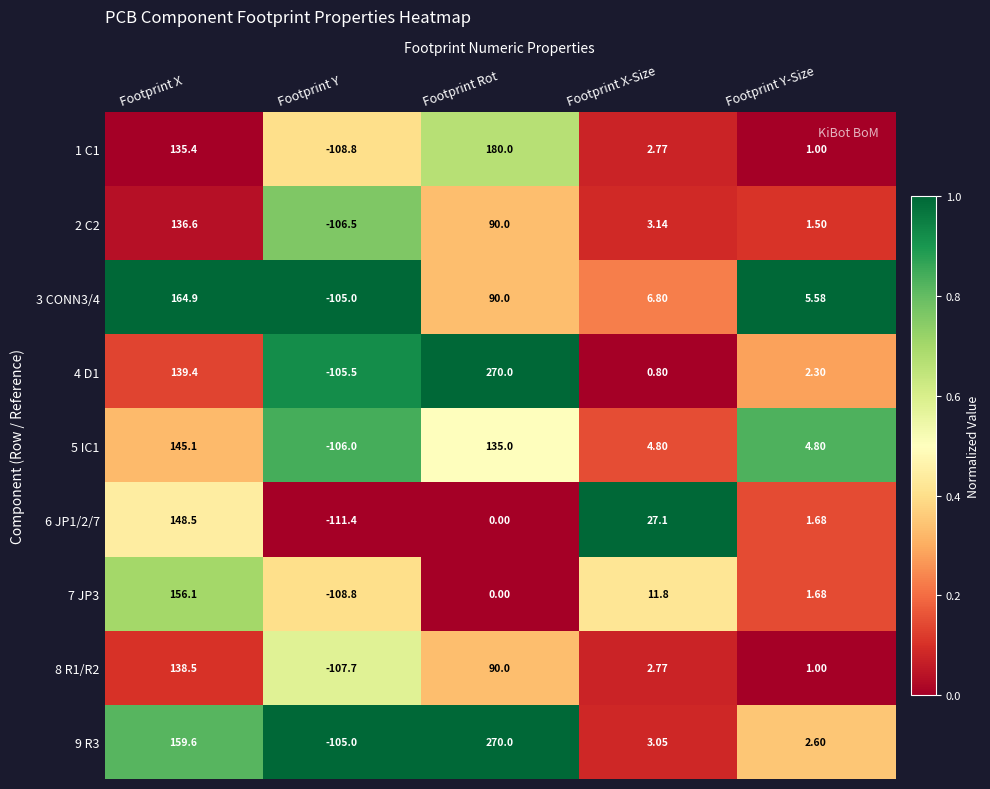

Rank the series at Footprint X from highest to lowest value.

3 CONN3/4, 9 R3, 7 JP3, 6 JP1/2/7, 5 IC1, 4 D1, 8 R1/R2, 2 C2, 1 C1